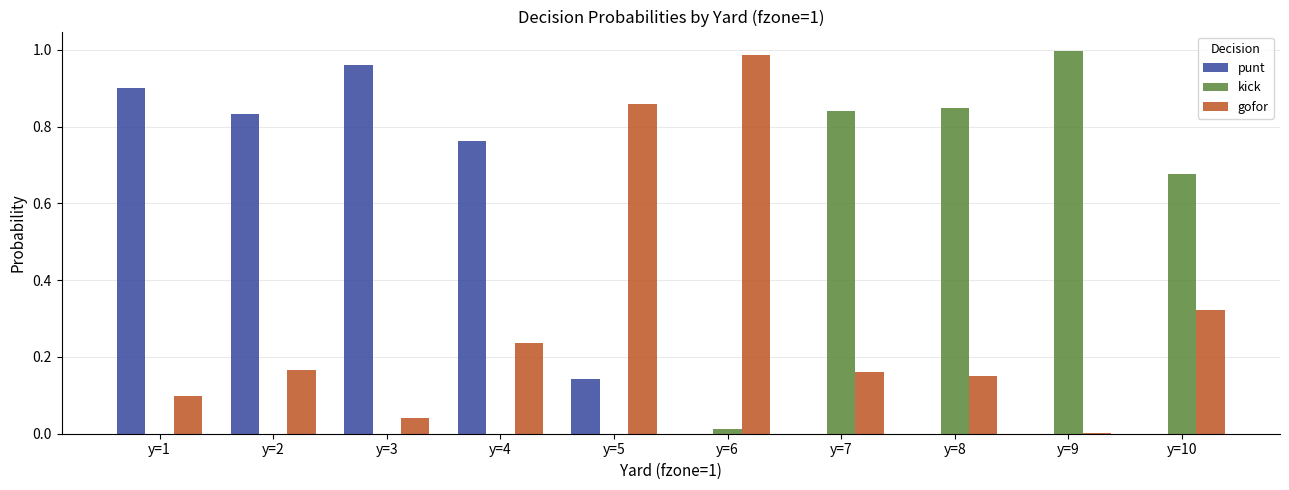

The gofor series shows 0.1 at y=1. True or false?

True